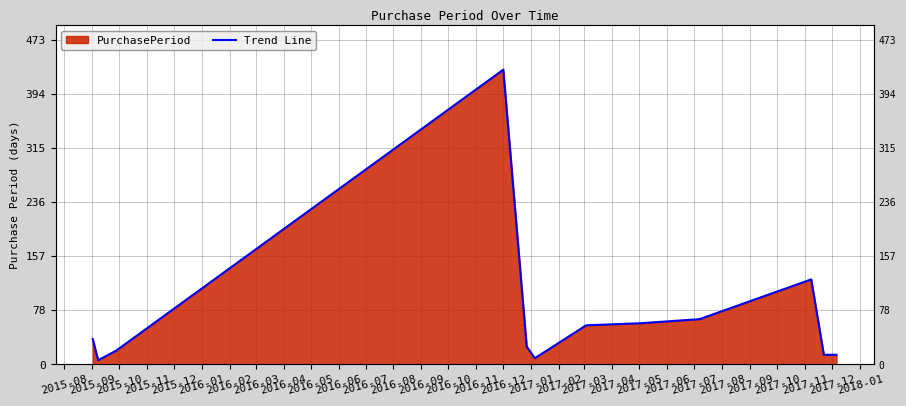

At which category does the data reach its first local valley?

2015-09